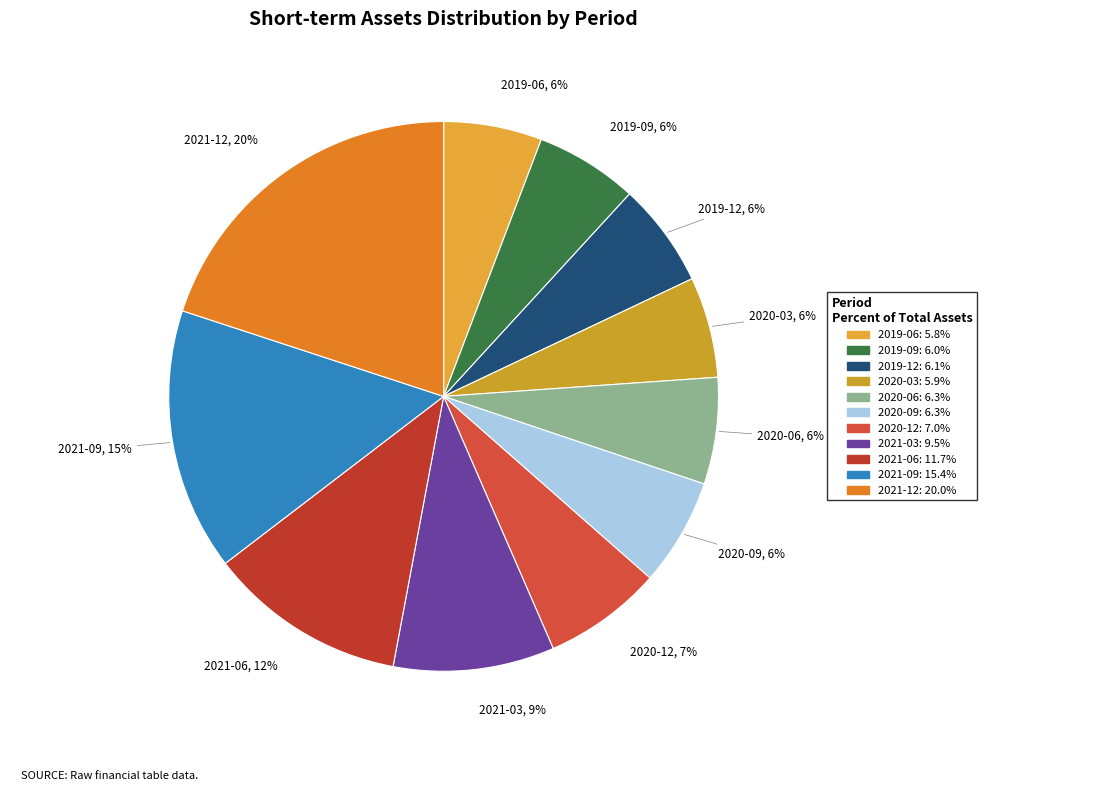

Count the number of slices in the pie.

11